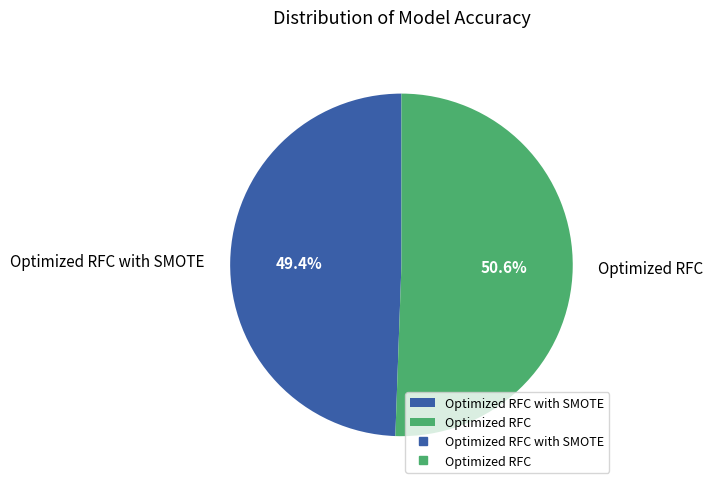

Rank the categories by value from highest to lowest.

Optimized RFC, Optimized RFC with SMOTE